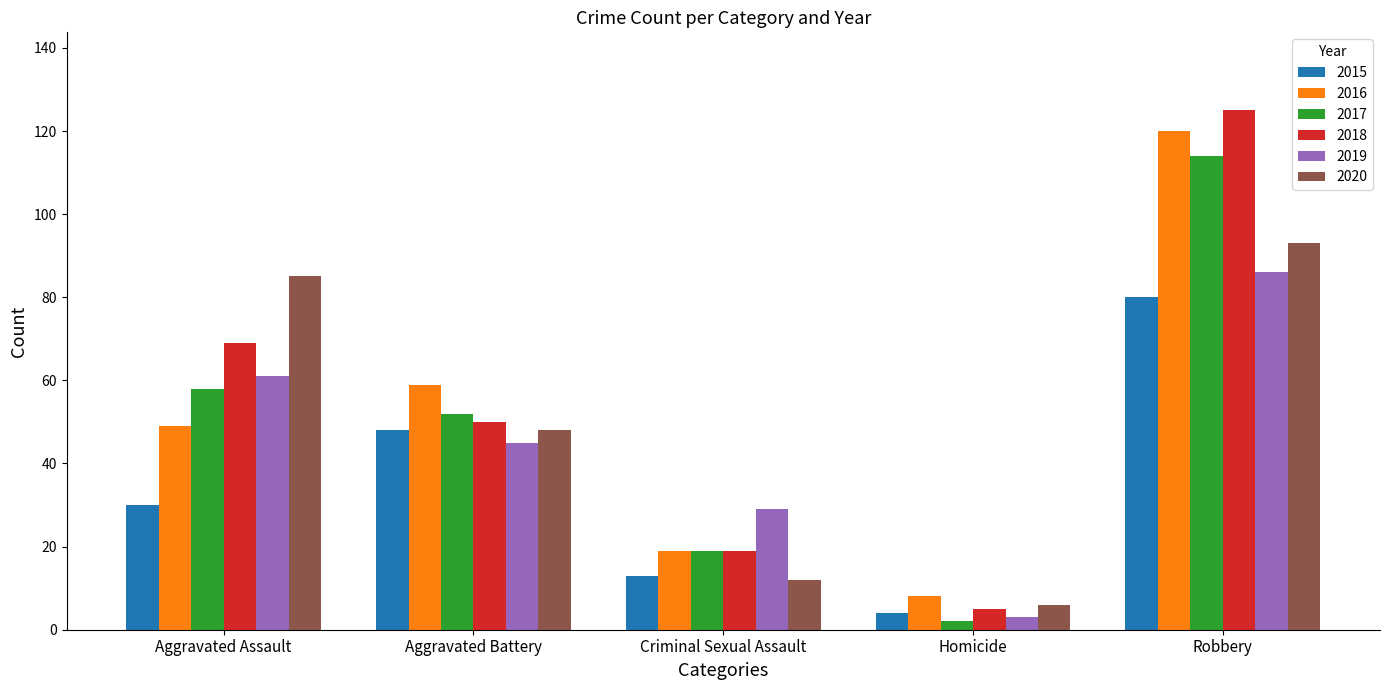

The 2020 series shows 126 at Aggravated Assault. True or false?

False